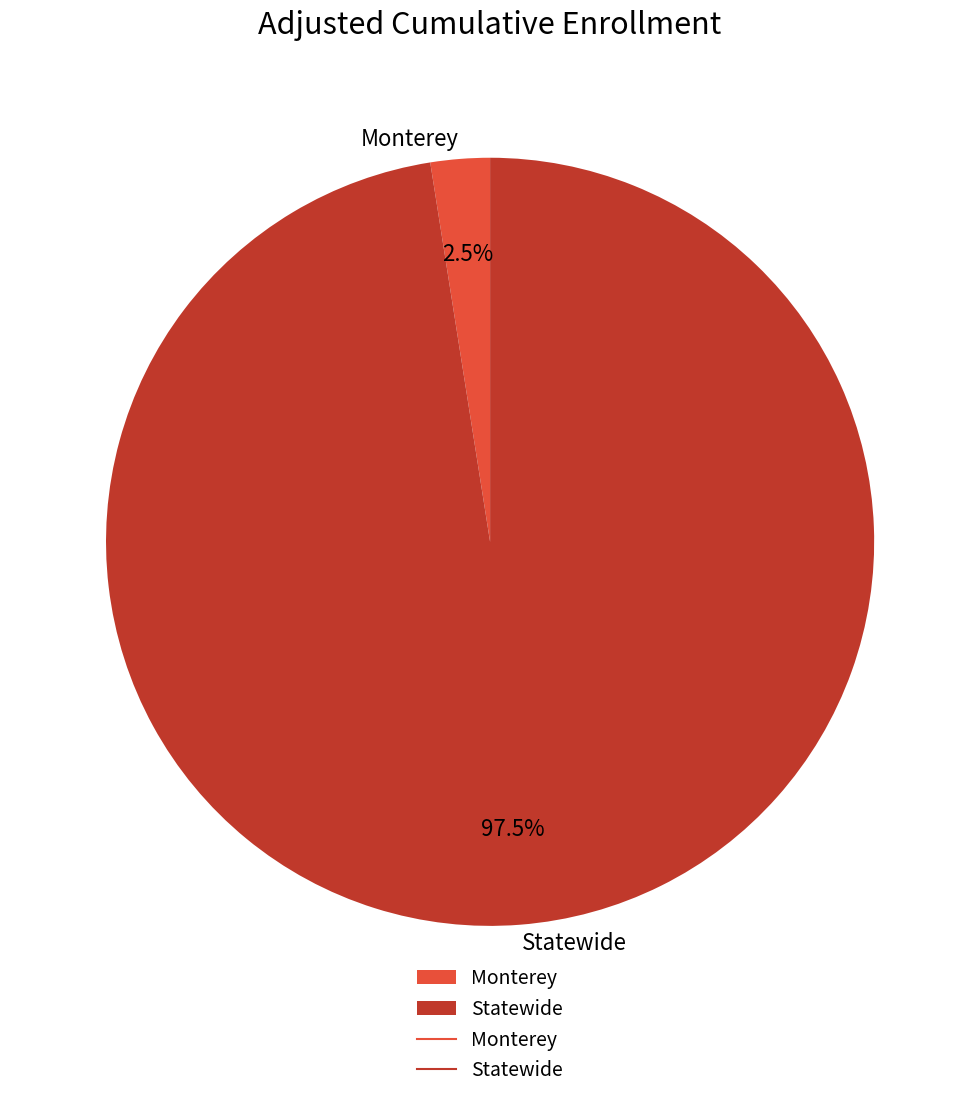

How many slices are in this pie chart?

2